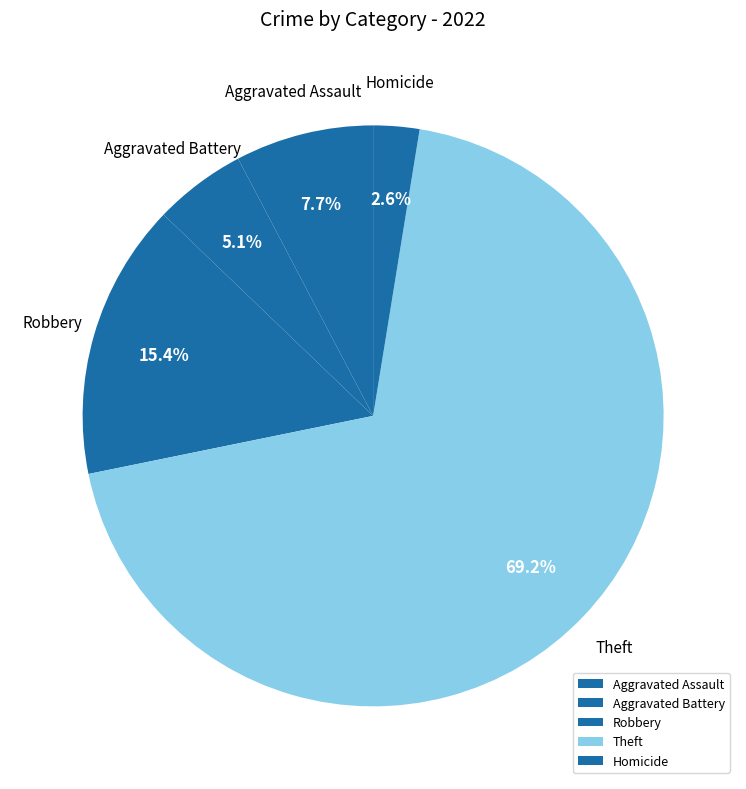

Which has a higher value, Aggravated Battery or Homicide?

Aggravated Battery